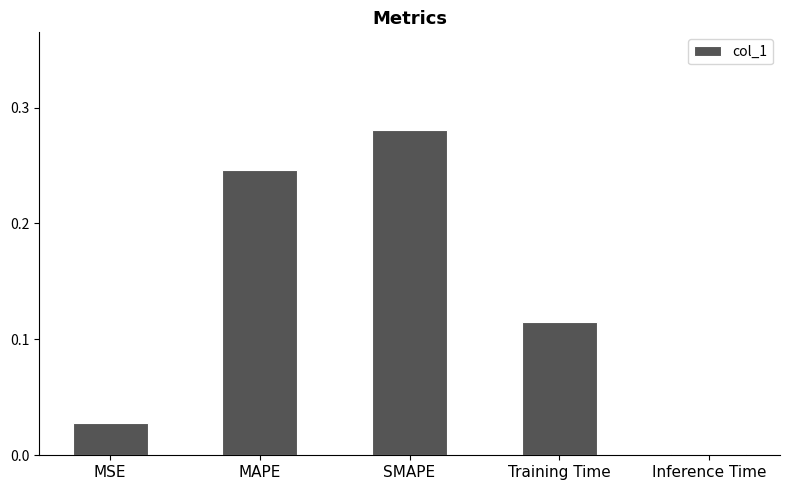

List the labels in order of value, largest first.

SMAPE, MAPE, Training Time, MSE, Inference Time